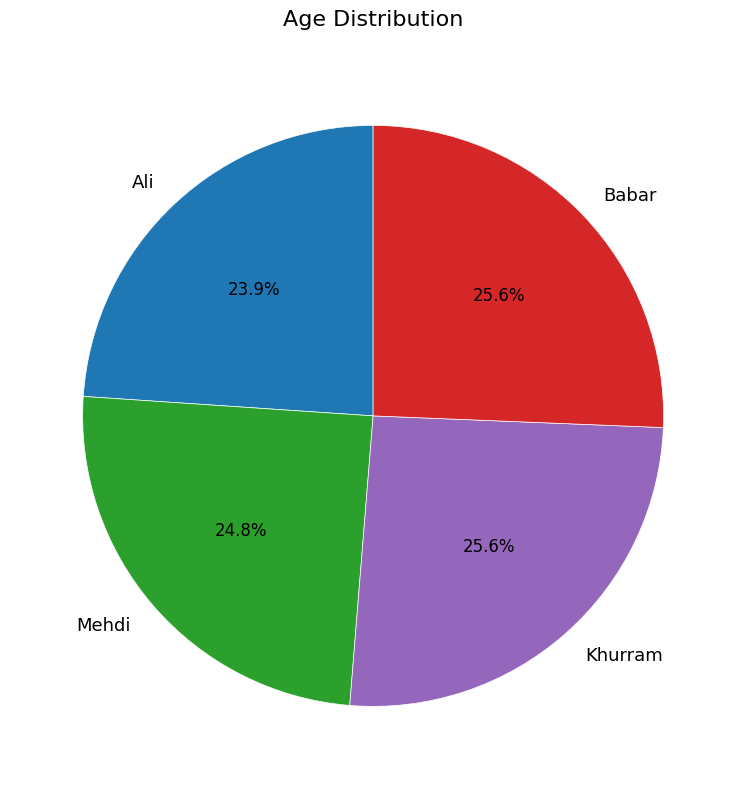

Is it true that Babar is 20% of the pie?

False